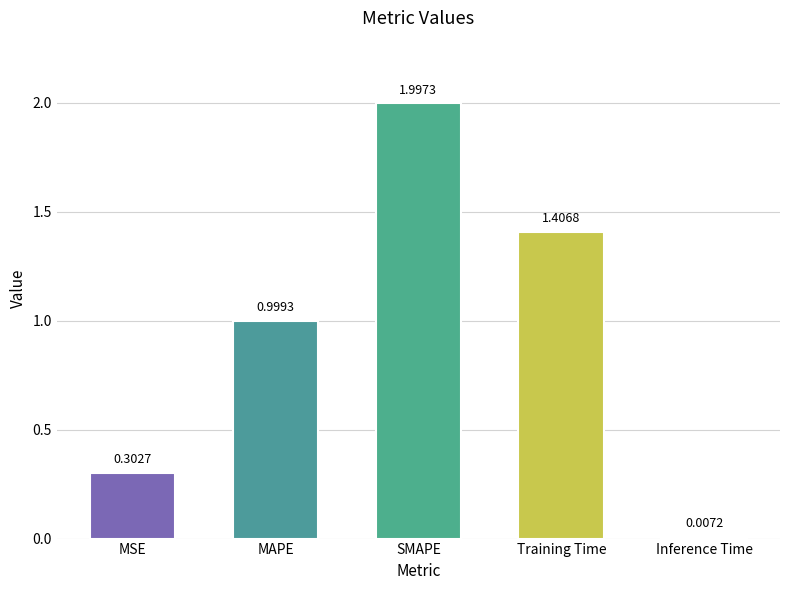

What is the sum of all values?

4.7